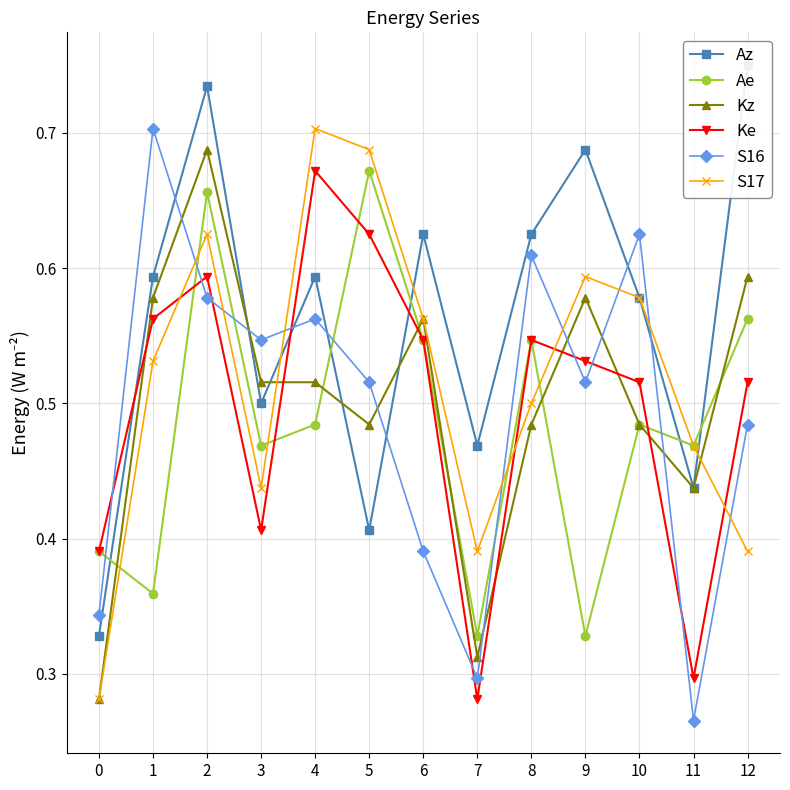

What is the difference between the maximum and minimum values in the S17 series?

0.4